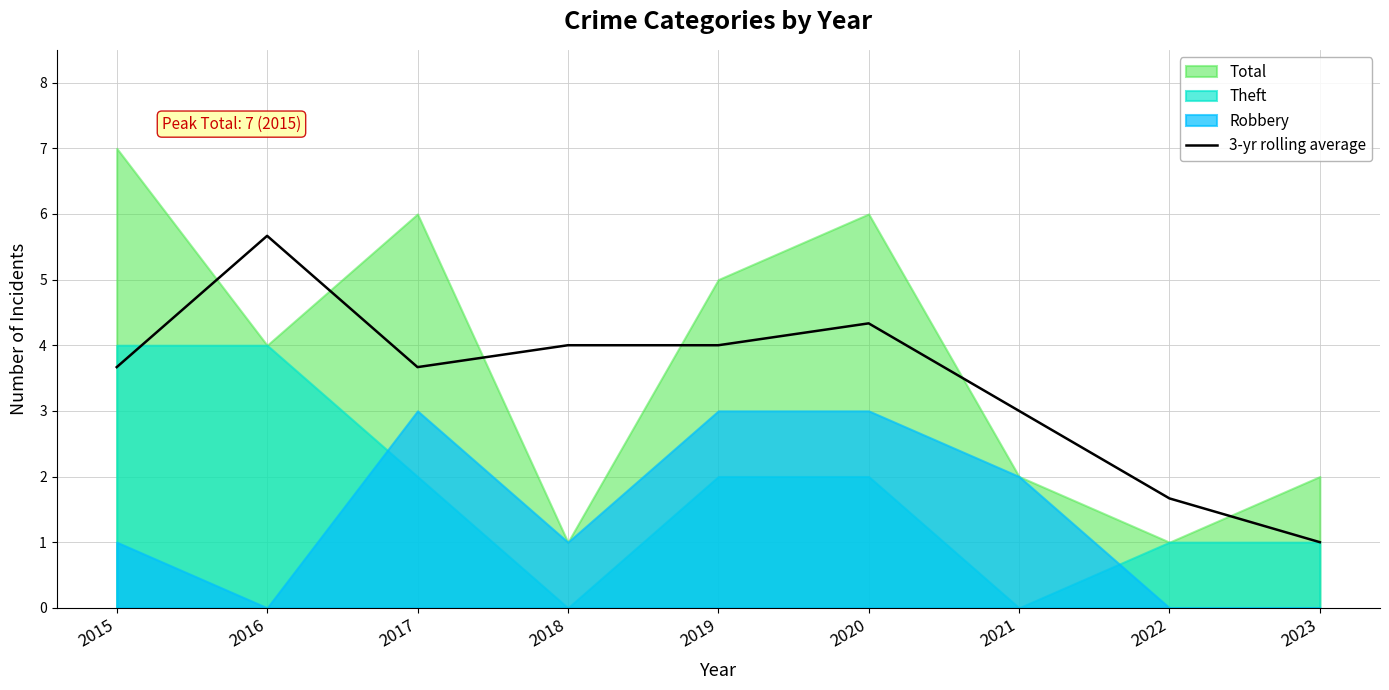

Reading left to right, list all the values displayed in this chart.

2015=3.7	2016=5.7	2017=3.7	2018=4.0	2019=4.0	2020=4.3	2021=3.0	2022=1.7	2023=1.0